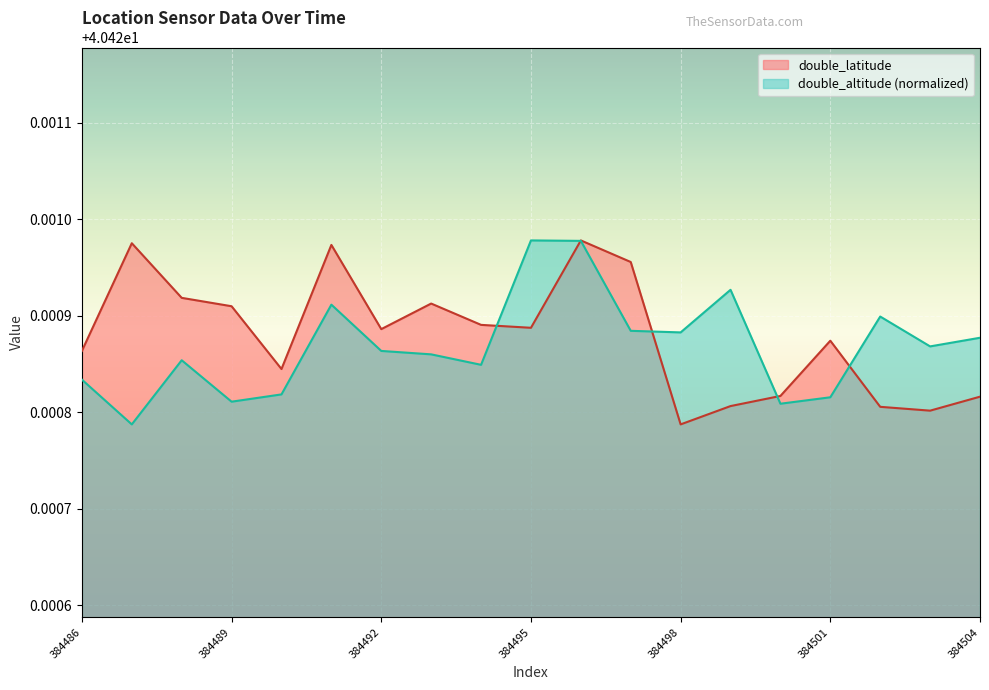

Which series has the largest total across all categories?

double_latitude